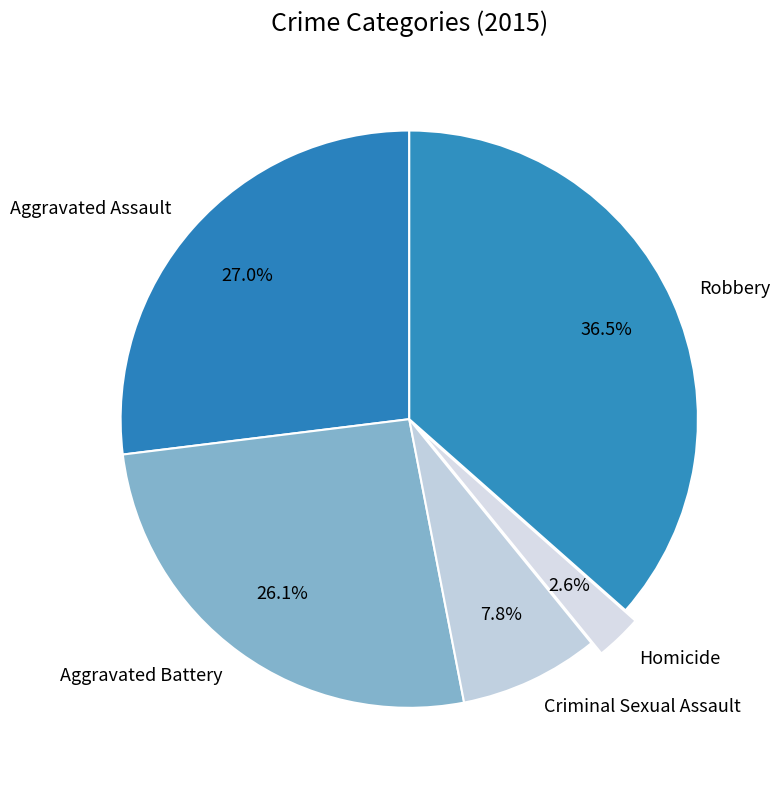

To the nearest percent, what is the average slice percentage?

20%